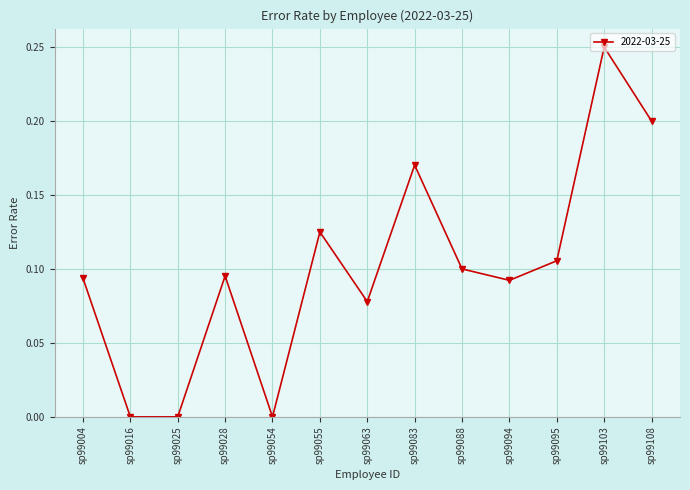

What is the sum of all values?

1.3